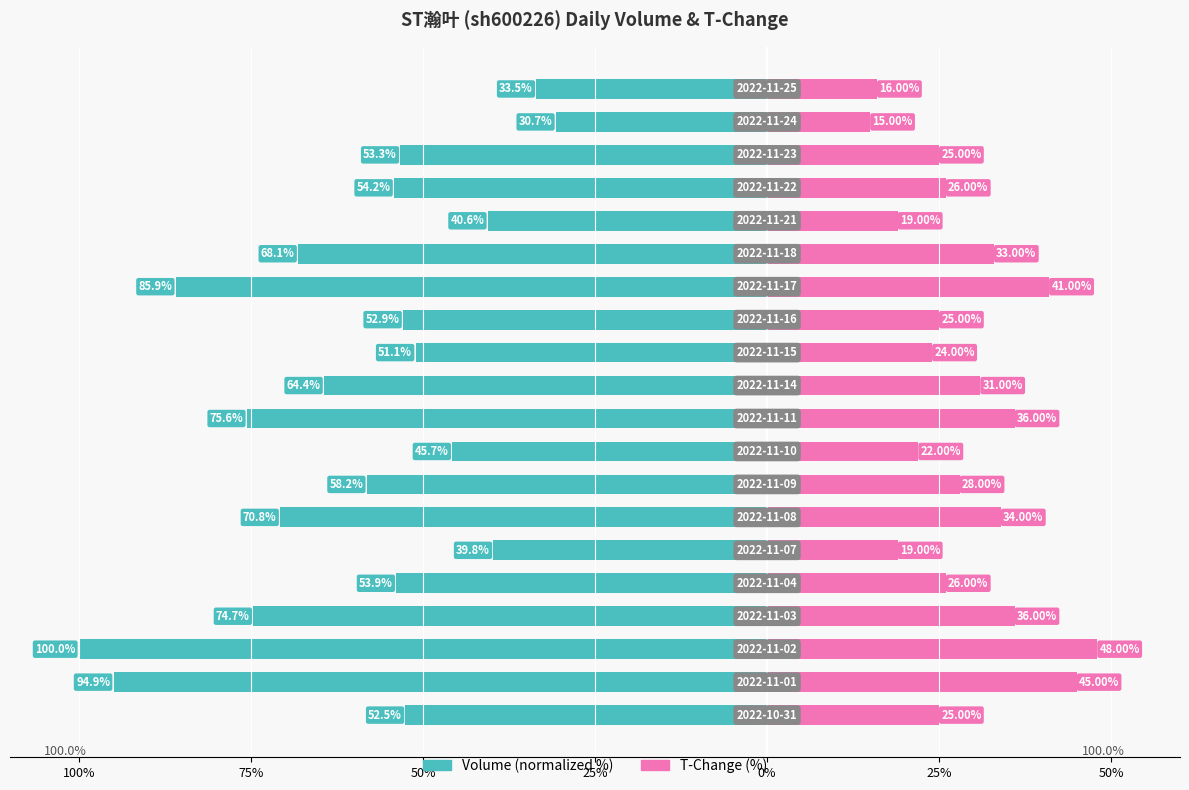

True or false: volume has a value of -130.7 at 13.

False